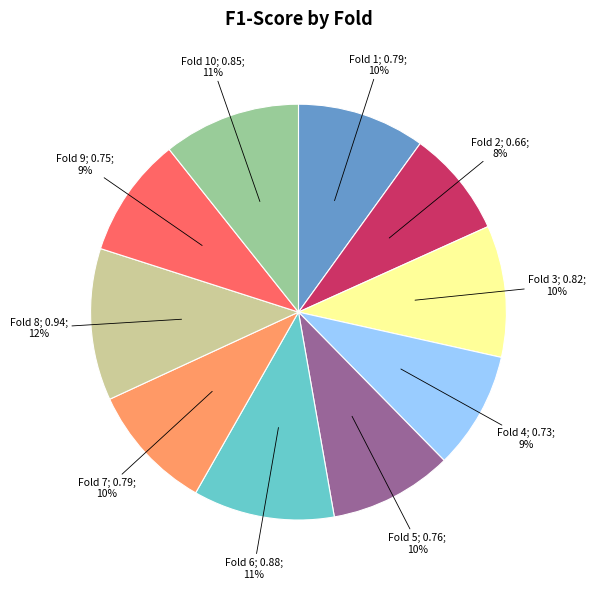

To the nearest percent, what is the average slice percentage?

10%